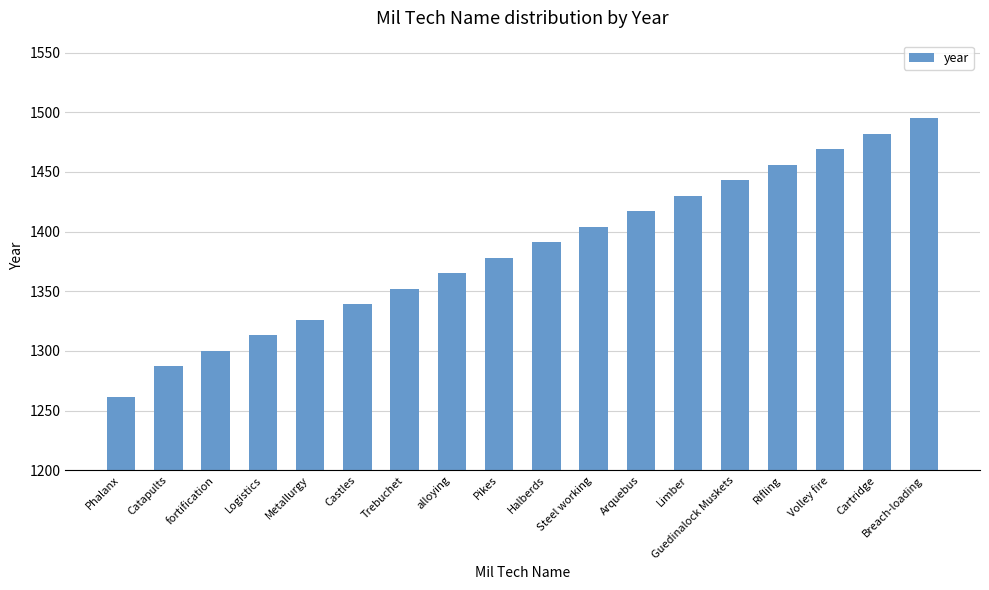

Reading left to right, transcribe all the data shown in this chart.

Phalanx=1261	Catapults=1287	fortification=1300	Logistics=1313	Metallurgy=1326	Castles=1339	Trebuchet=1352	alloying=1365	Pikes=1378	Halberds=1391	Steel working=1404	Arquebus=1417	Limber=1430	Guedinalock Muskets=1443	Rifling=1456	Volley fire=1469	Cartridge=1482	Breach-loading=1495